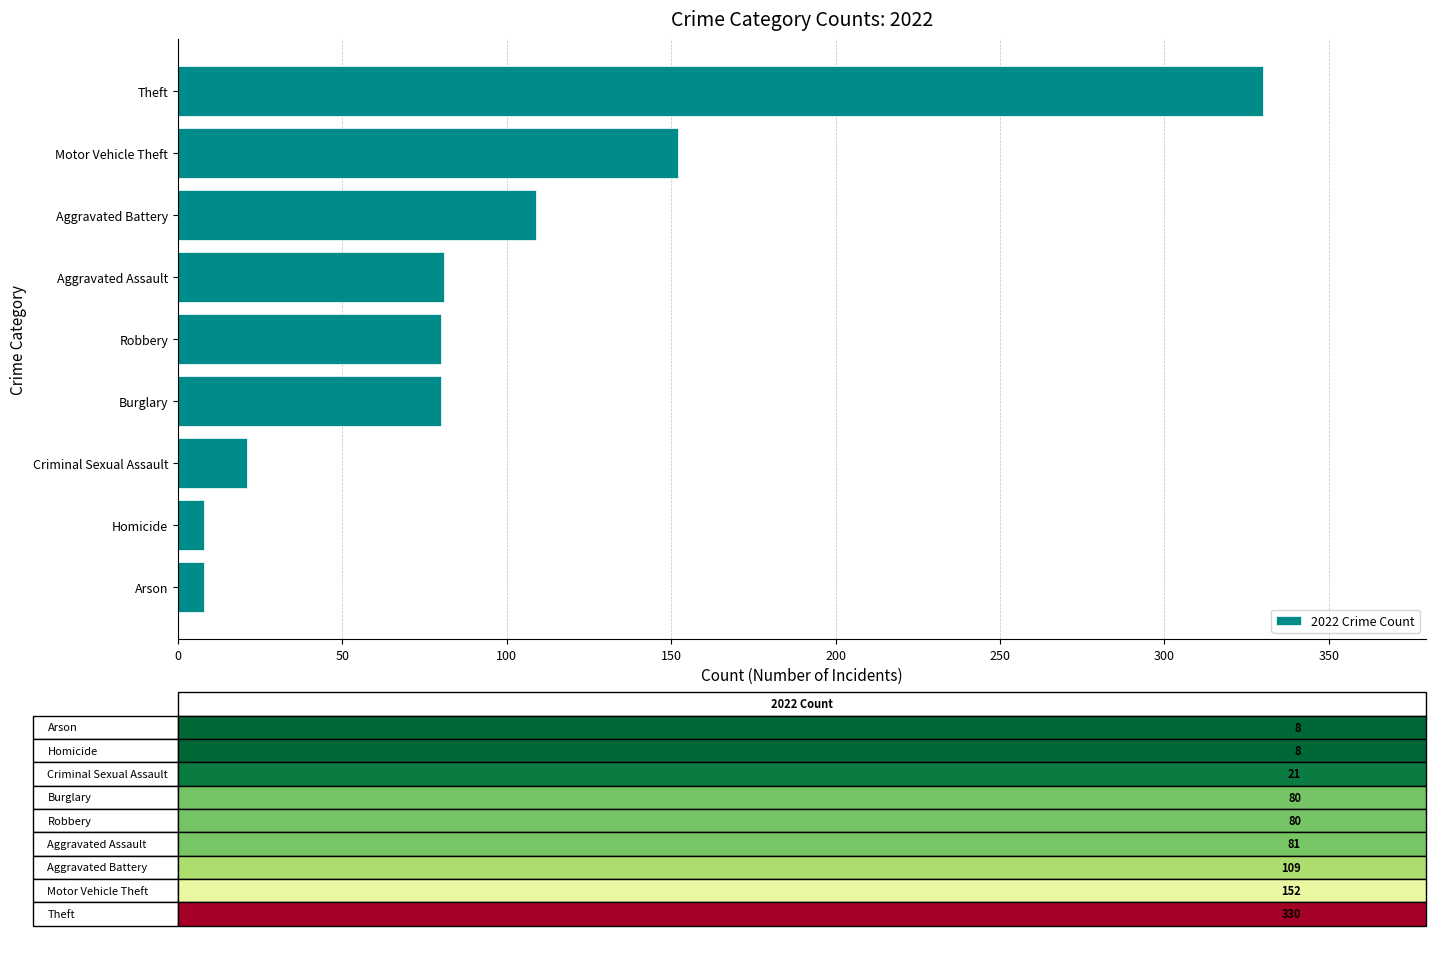

How many bars are there in total?

9